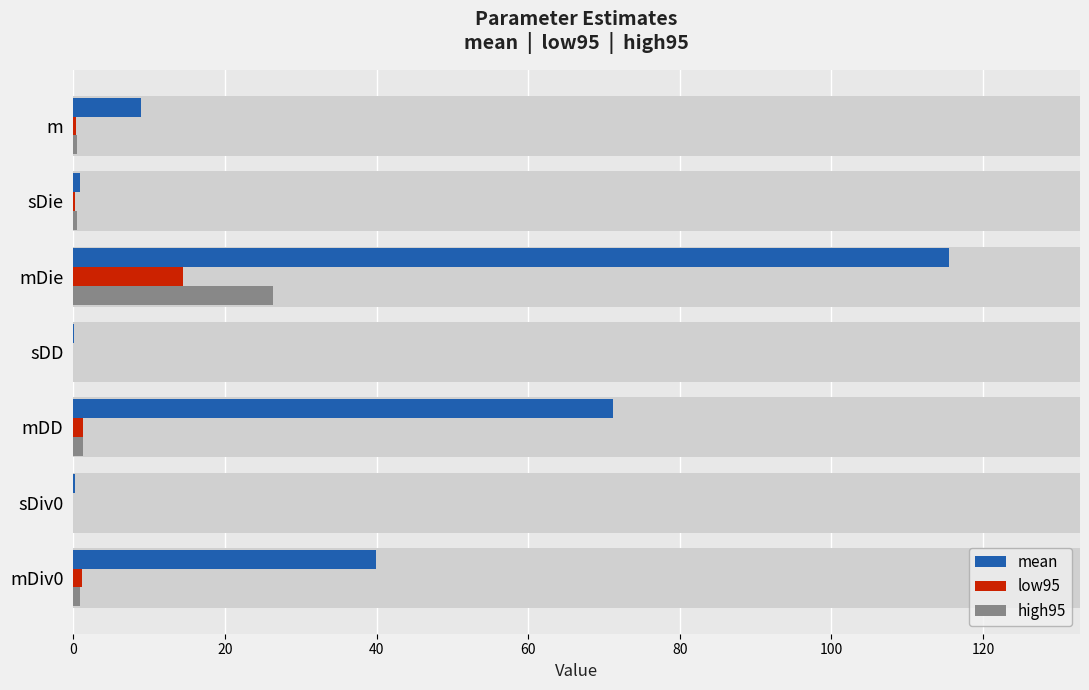

Is it true that mean equals 115.5 at mDie?

True